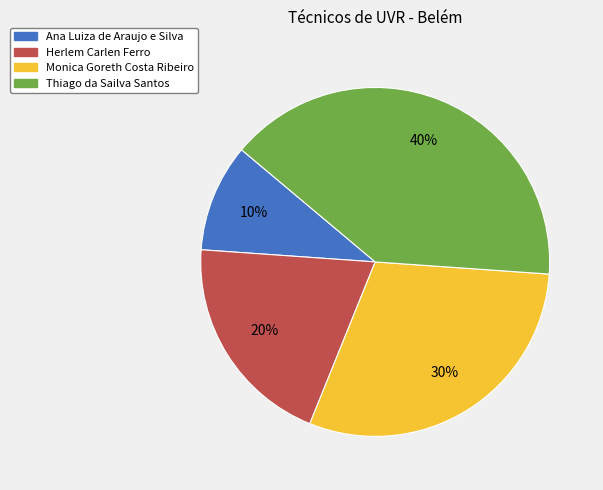

Count the number of slices in the pie.

4